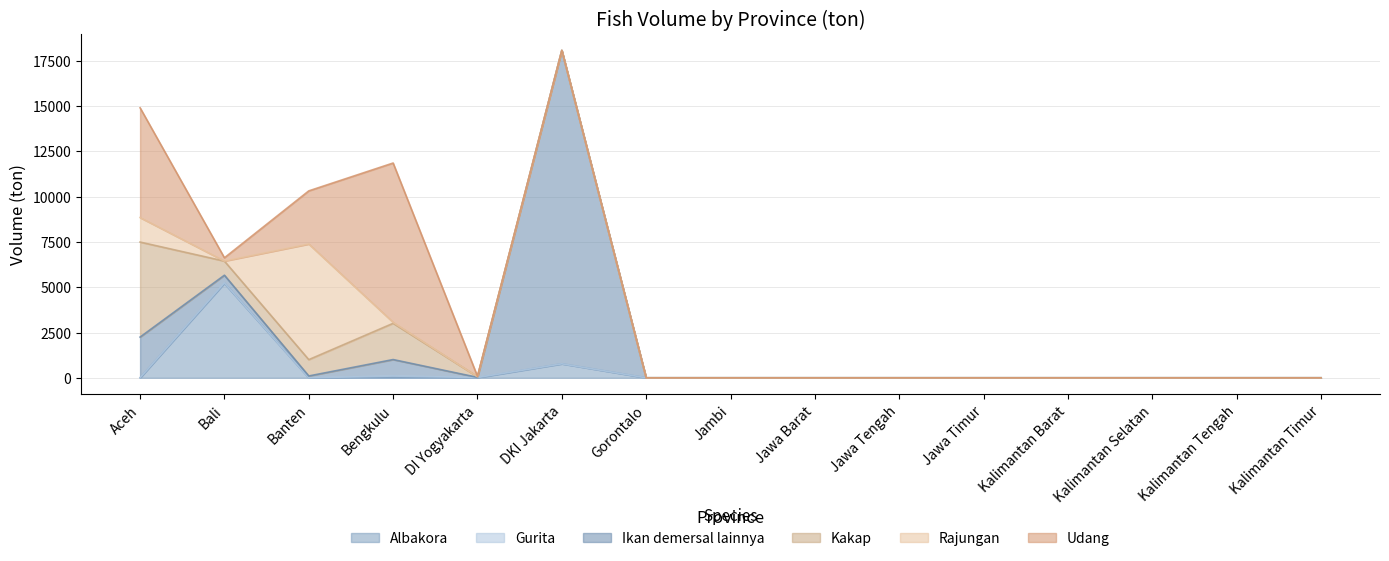

At which category does Rajungan reach its first local valley?

Bali